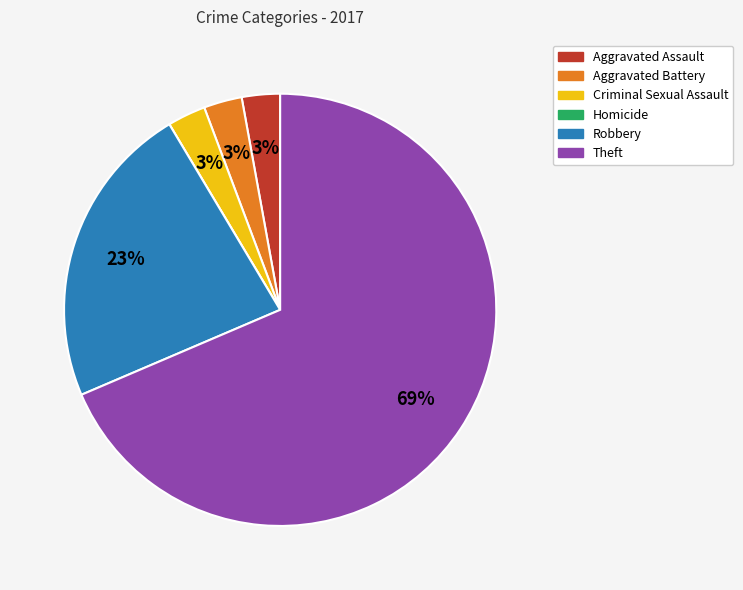

To the nearest percent, what is the average slice percentage?

17%